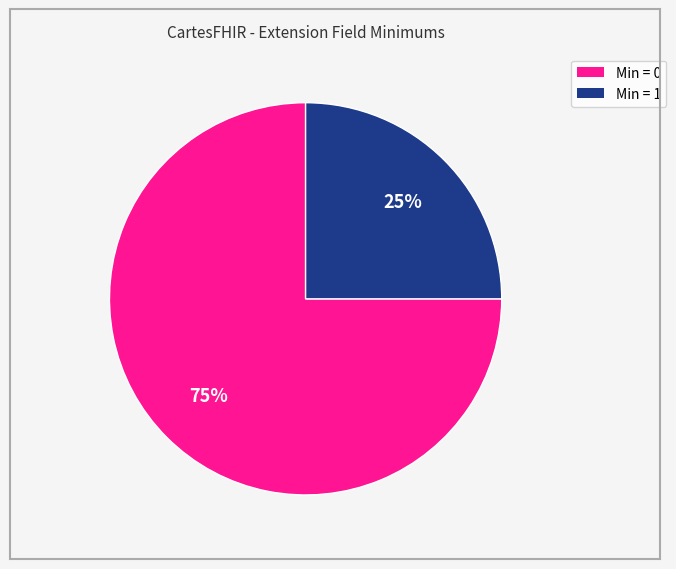

To the nearest percent, what is the difference between the largest and smallest slice percentages?

50%